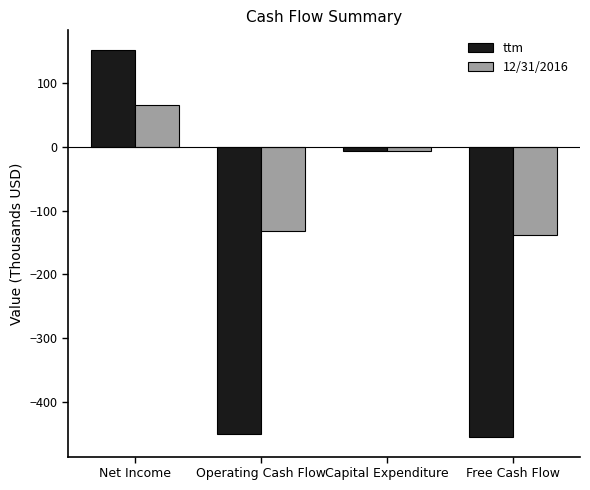

Which series has the largest range (max minus min)?

ttm